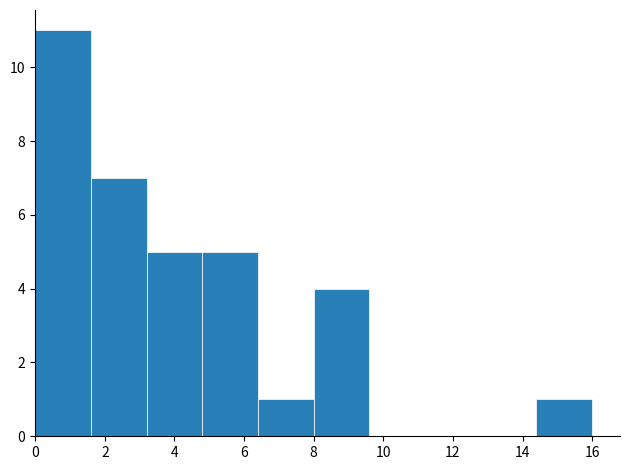

Over which range of the x-axis is the bar tallest?

0.0 to 1.6